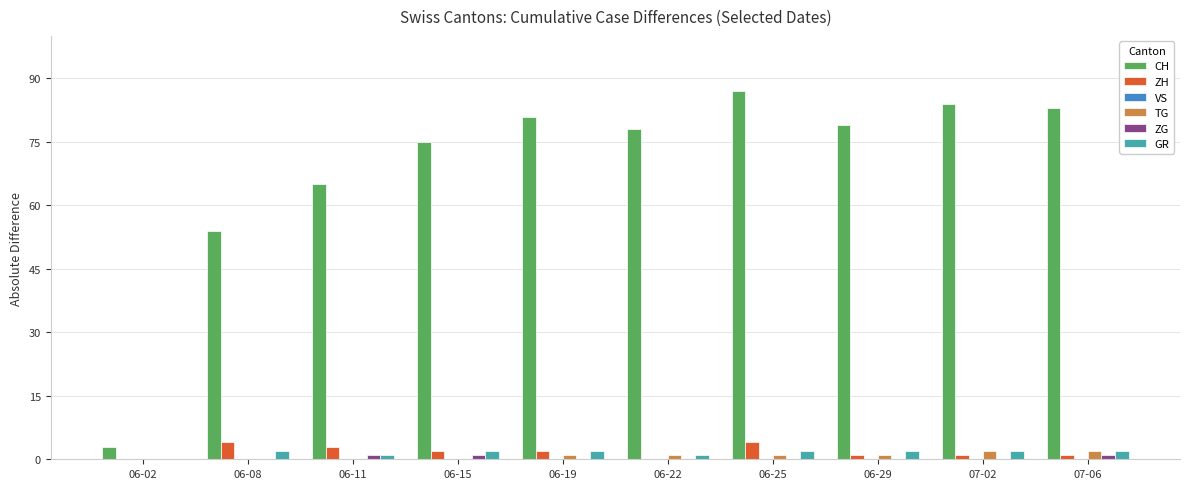

Which series has the largest range (max minus min)?

CH